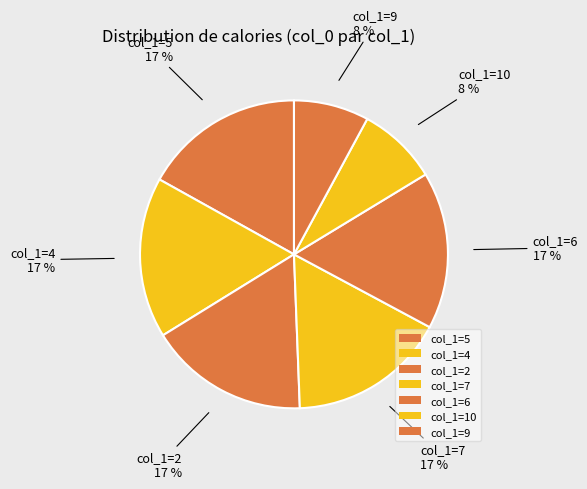

Count the number of slices in the pie.

7